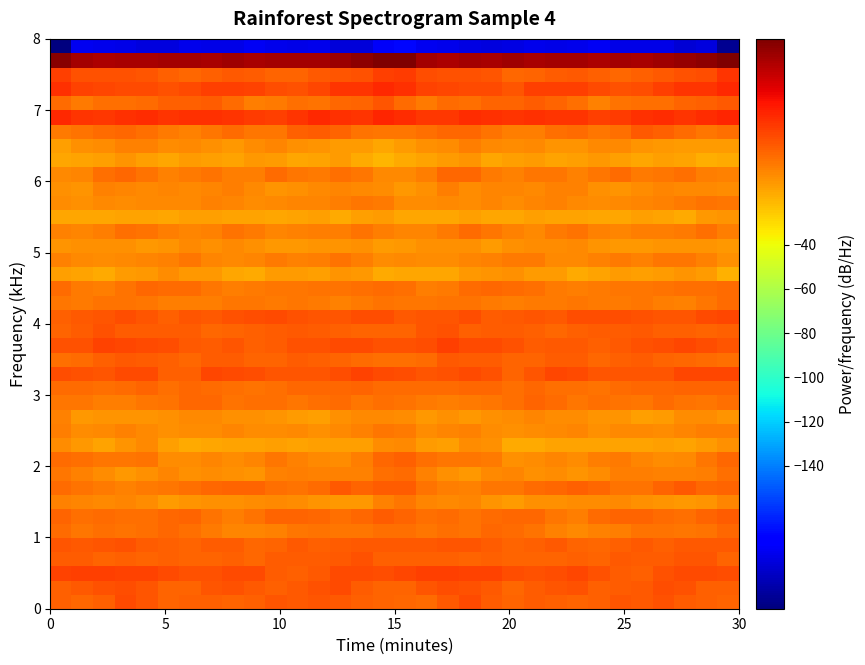

What is the minimum value shown in the chart?

-204.6